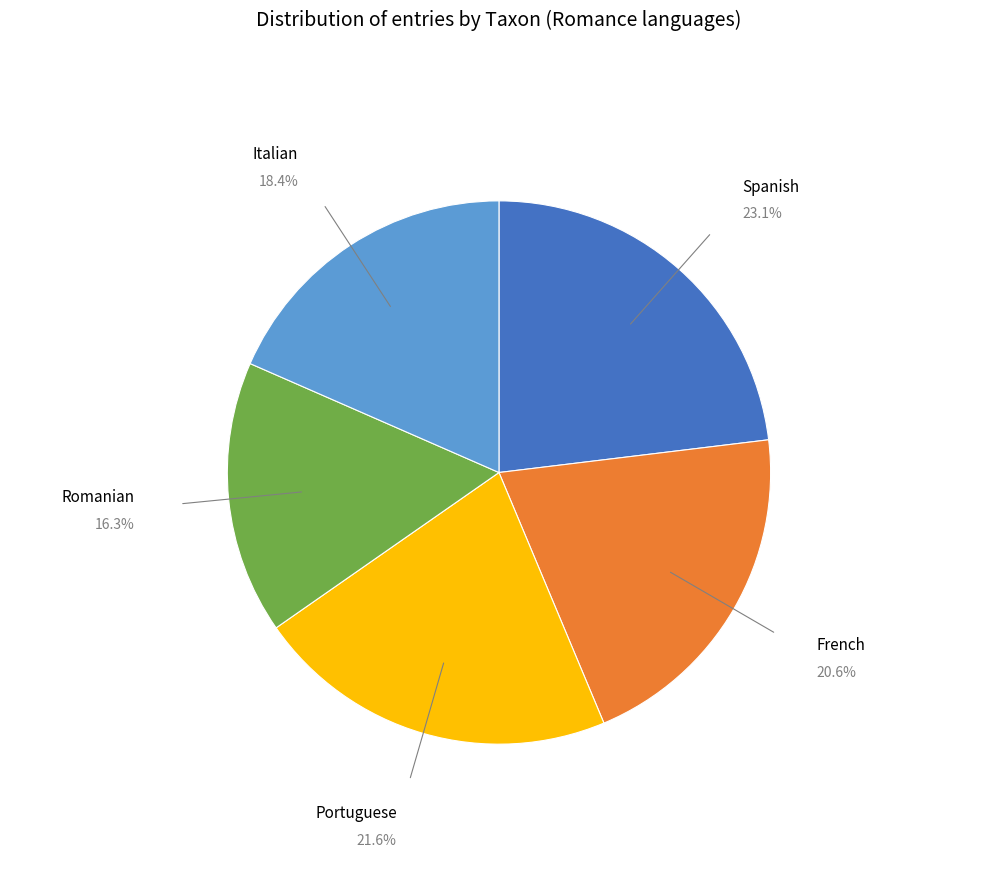

Does any single category account for the majority?

No